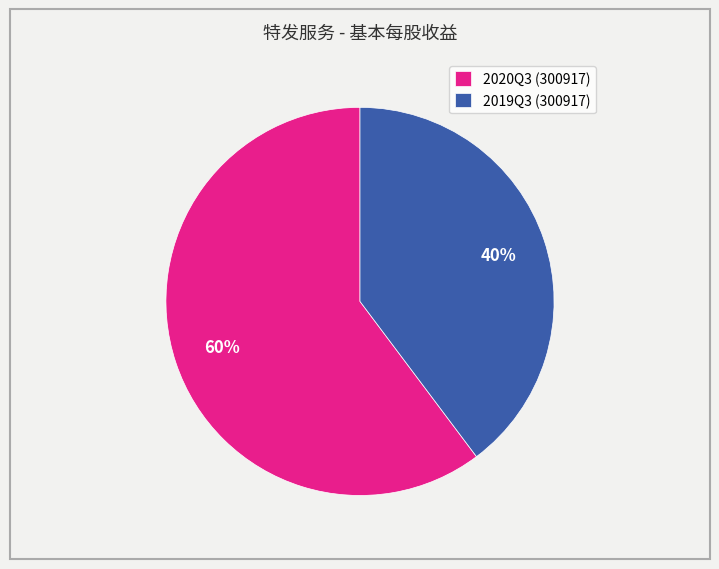

Which has a higher value, 2019Q3 (300917) or 2020Q3 (300917)?

2020Q3 (300917)